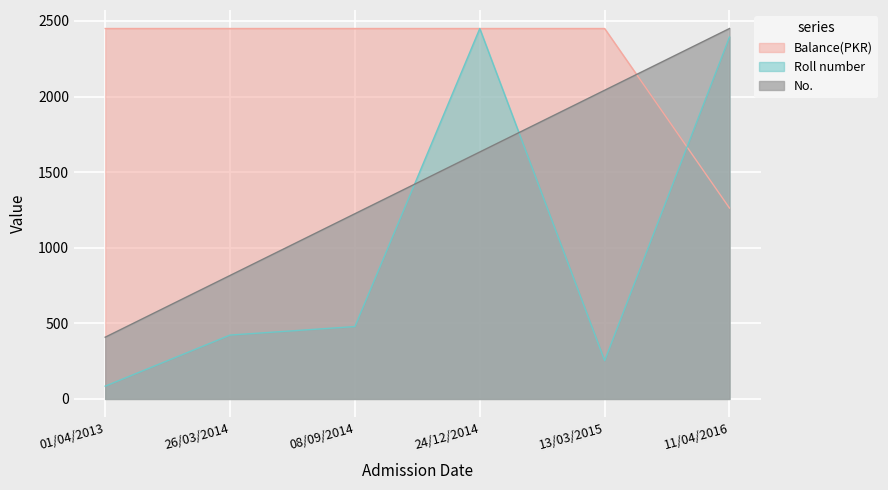

At which category is the sum across all series the highest?

24/12/2014